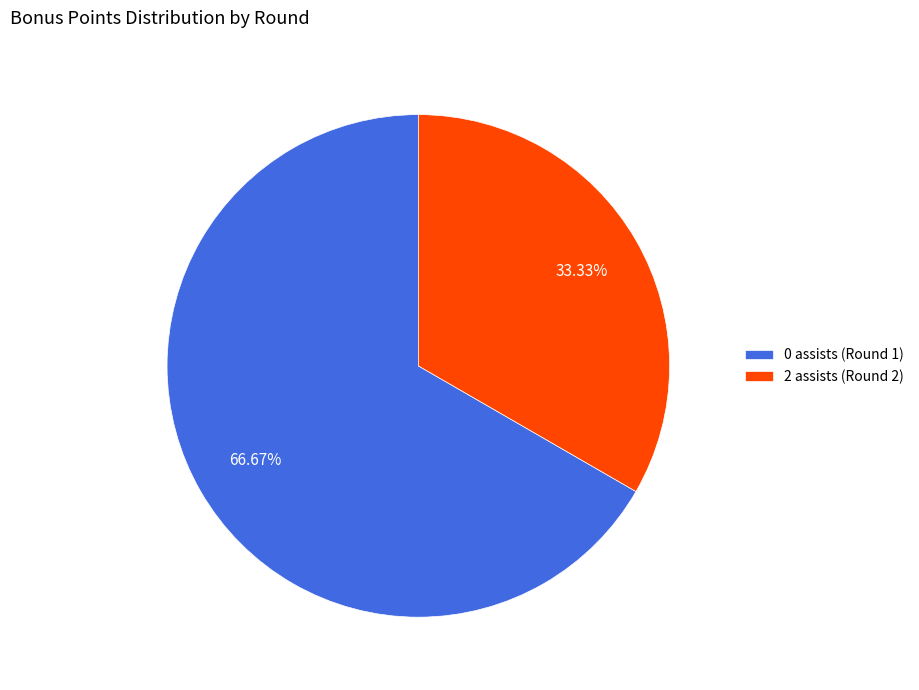

The 2 assists (Round 2) slice represents 24% of the pie. True or false?

False